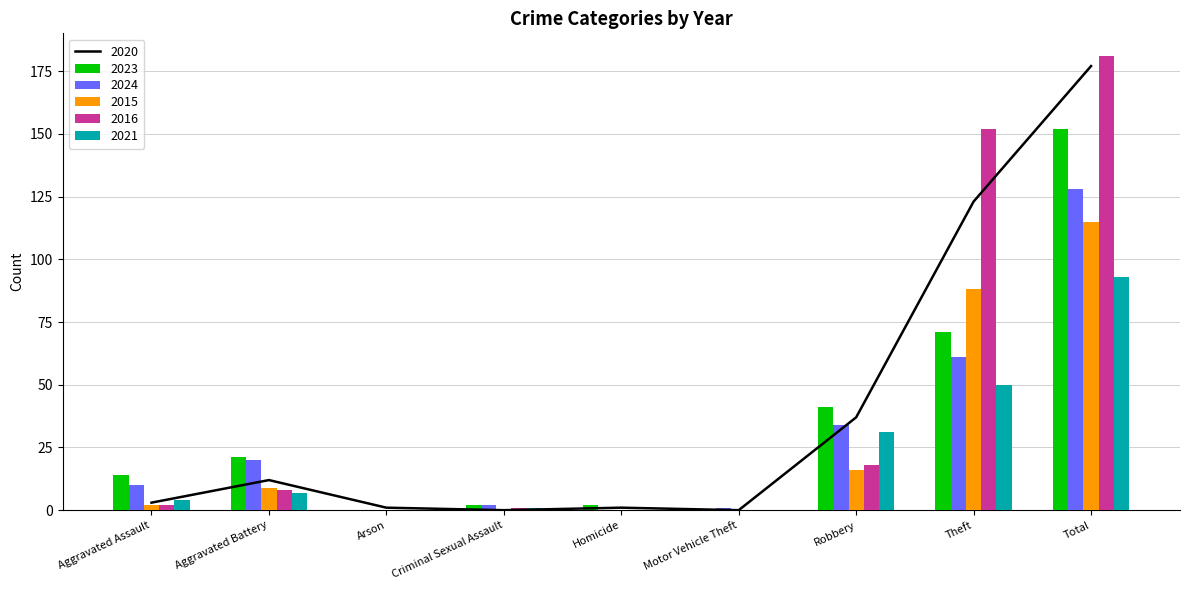

How many positive values does the 2015 series have?

5